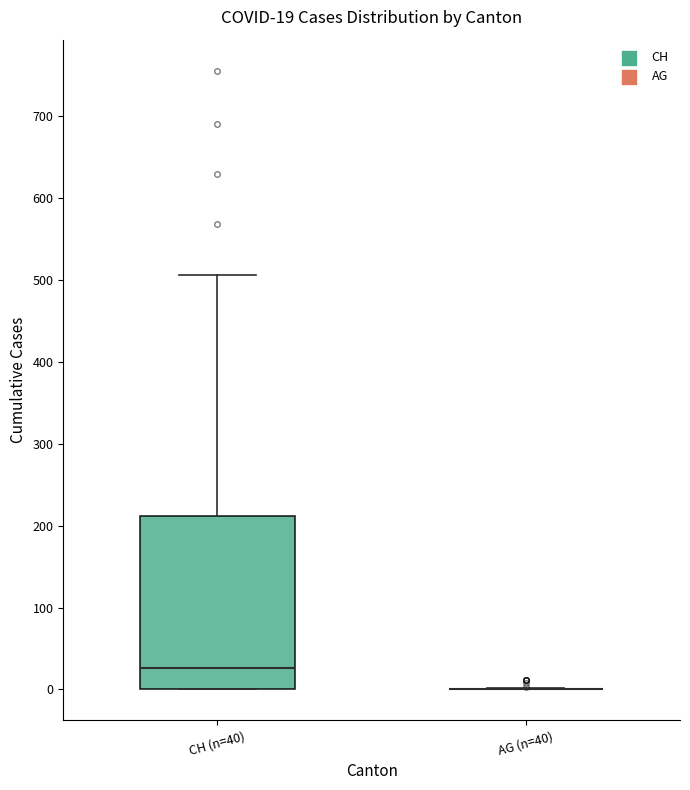

Which box is the tallest, from its lower edge to its upper edge?

CH (n=40)